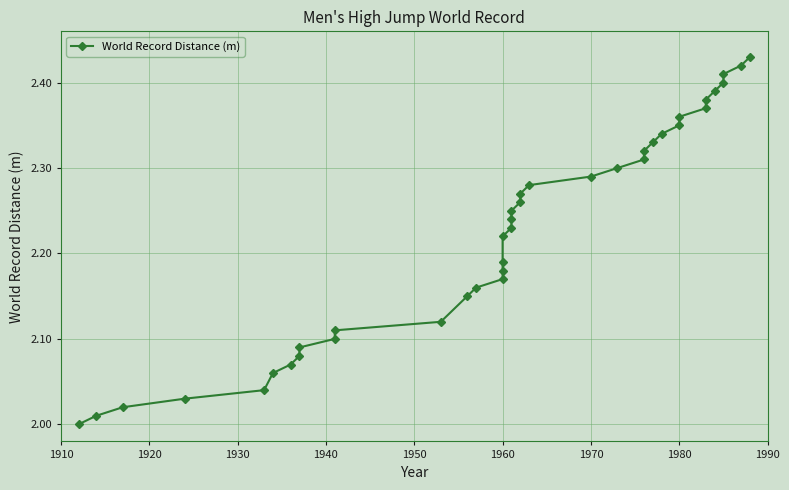

How many data points does each series have?

39